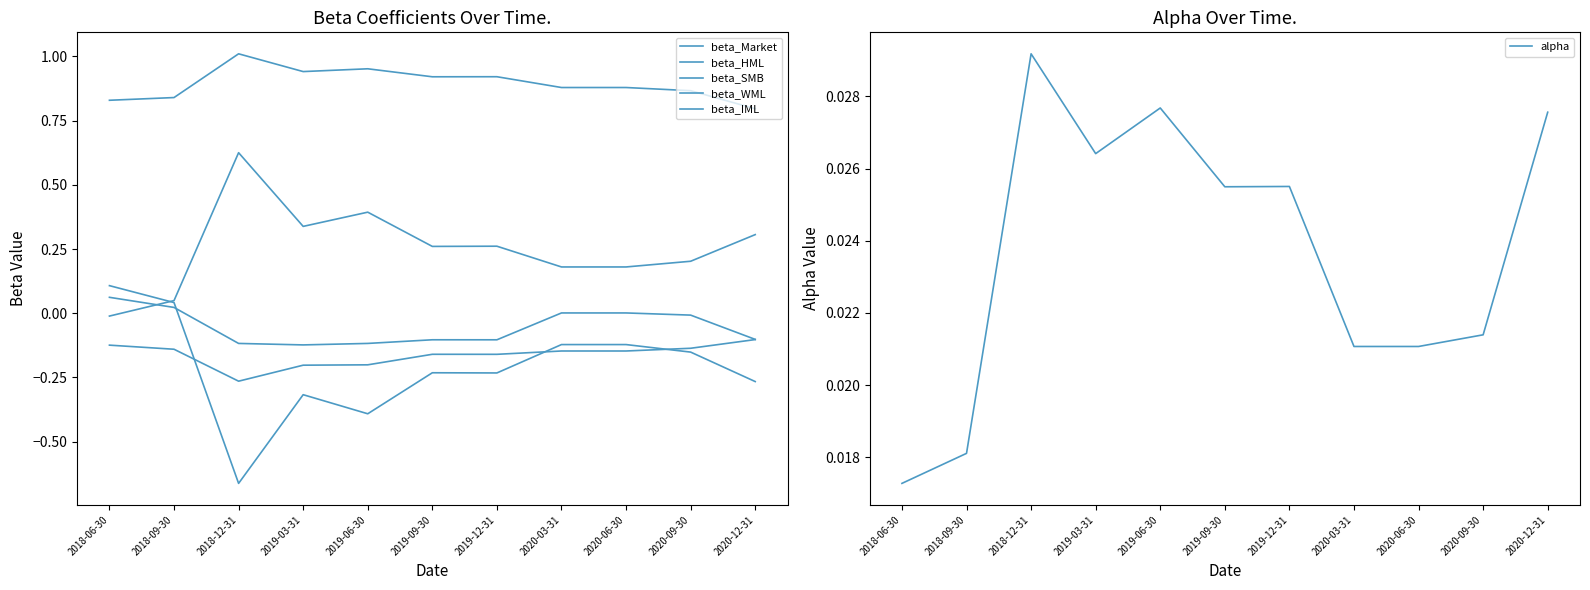

Count the number of categories in the chart.

11